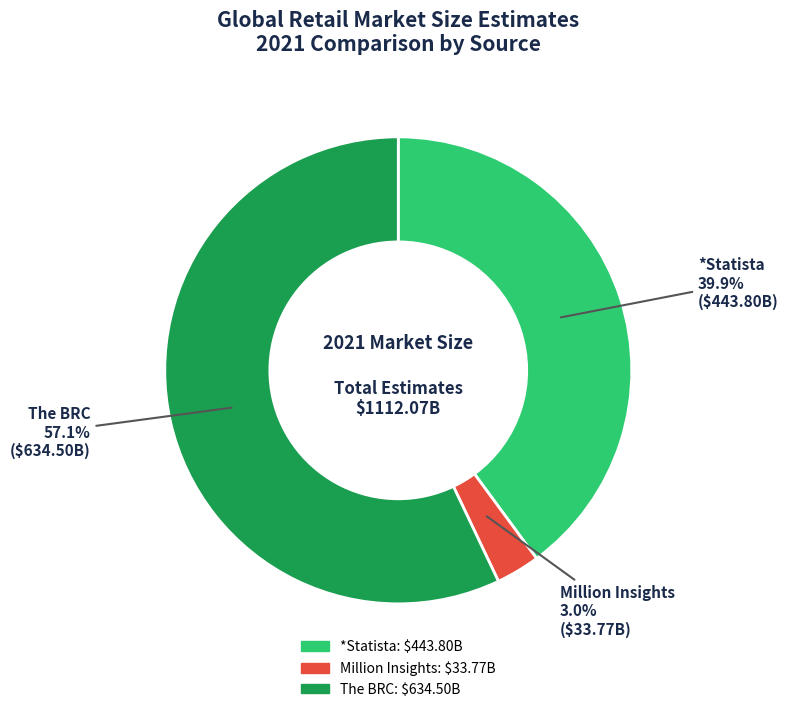

To the nearest percent, what percentage of the pie is Million Insights?

3%